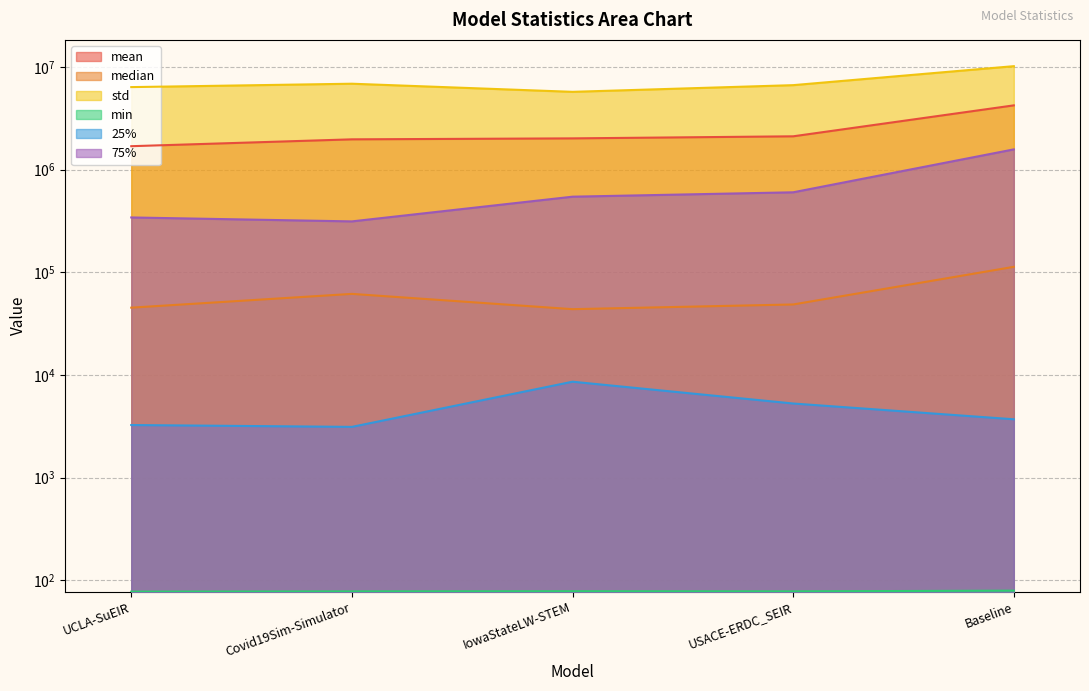

Where is the first local minimum for min?

USACE-ERDC_SEIR